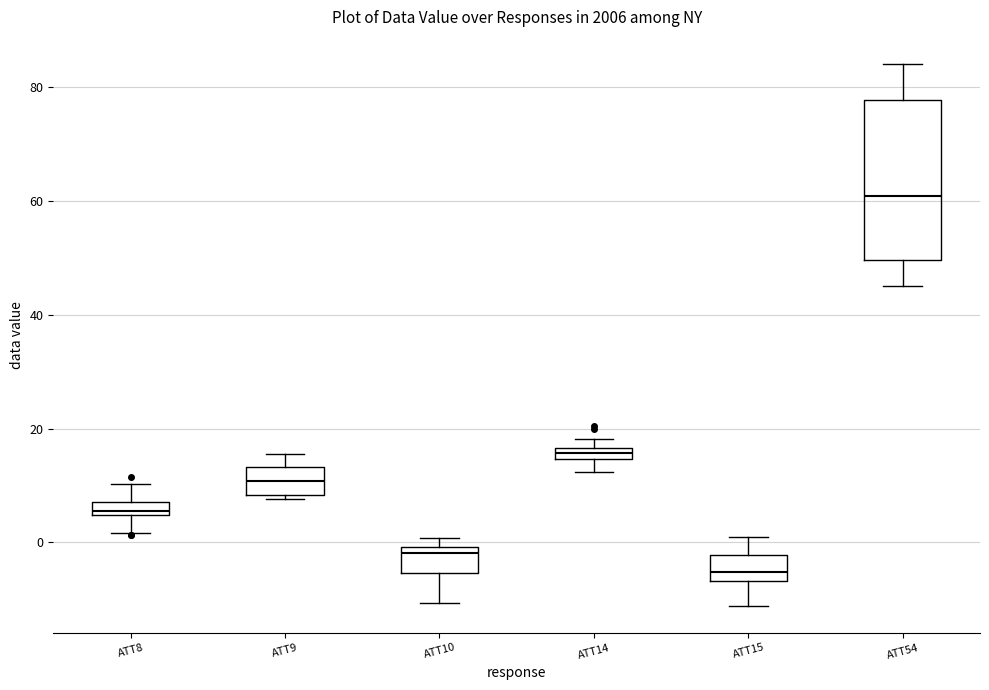

Which box has the lowest median line?

ATT15